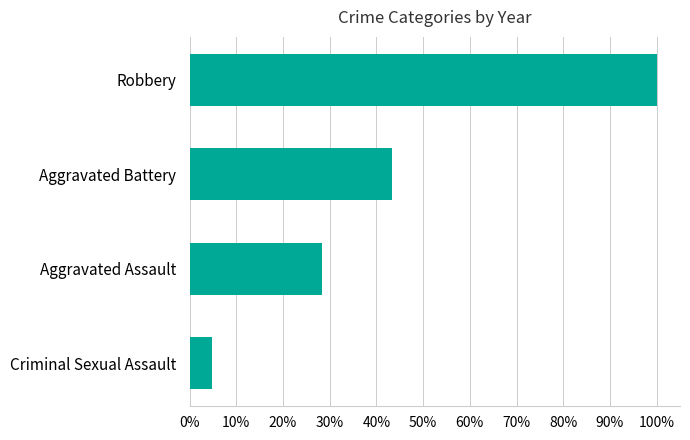

What is the maximum value shown in the chart?

1.0